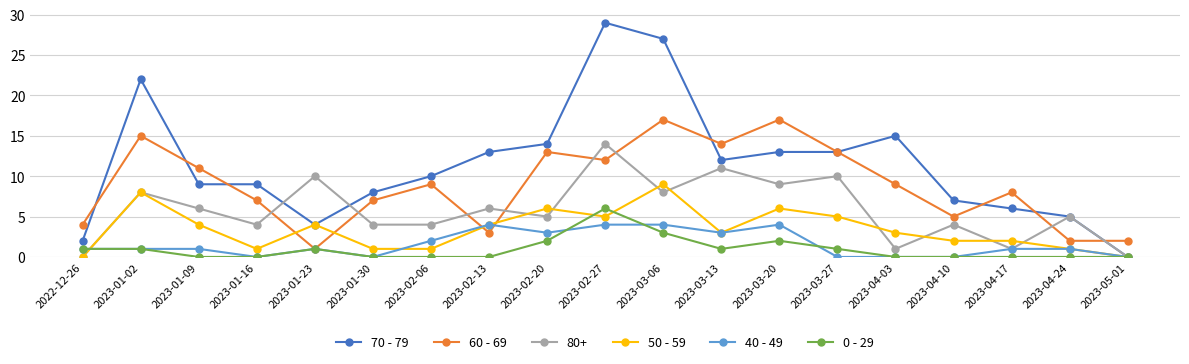

What is the value of the 70 - 79 point at the 4th from the left?

9